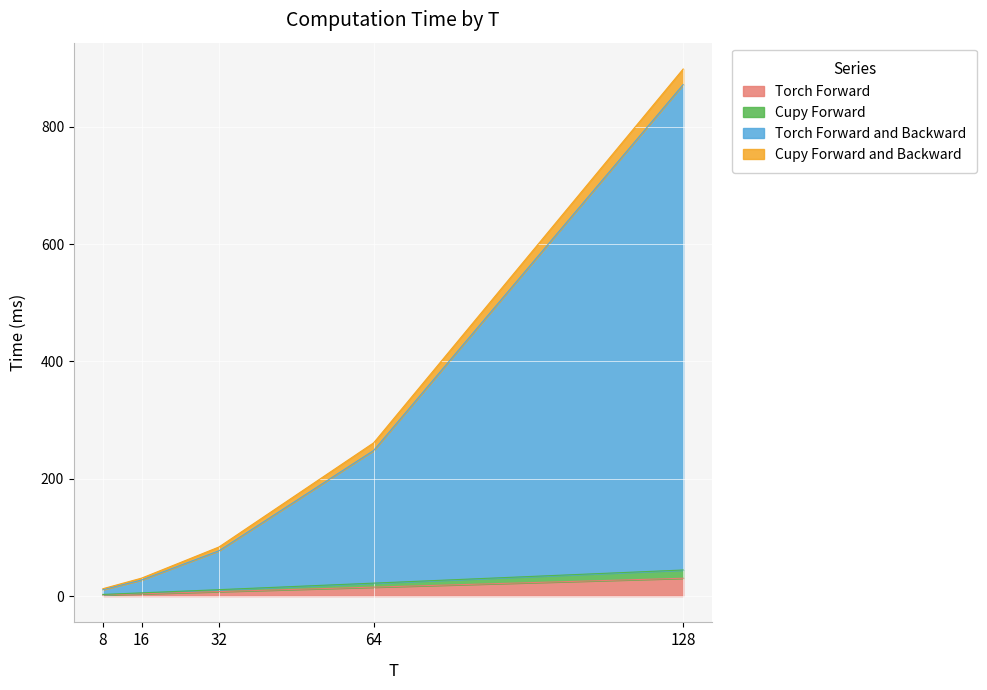

How many lines are shown in the chart?

4